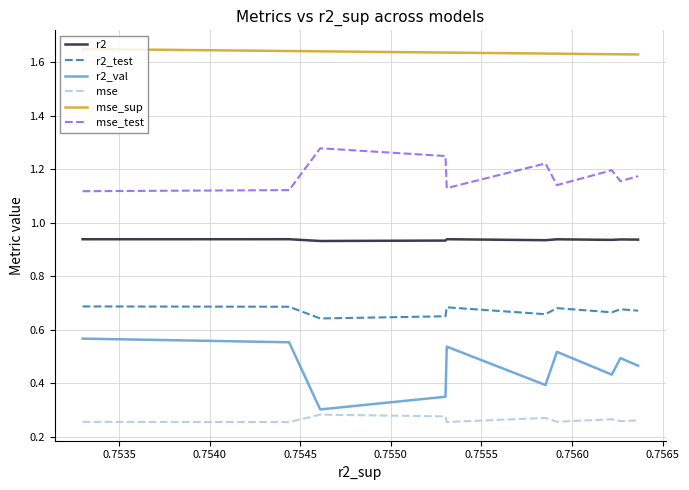

True or false: r2 and r2_val cross at least once.

False